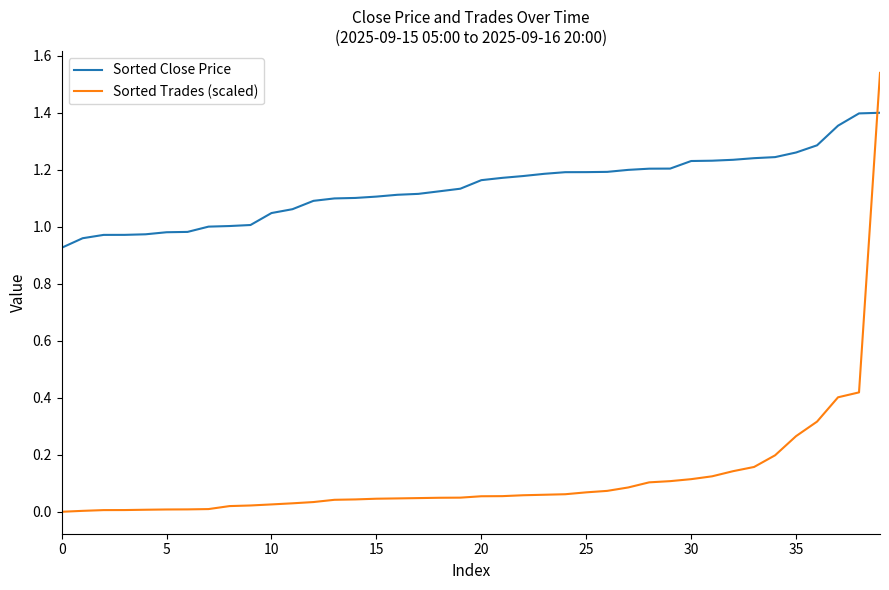

After their last crossing, which series has the higher values: Sorted Close Price or Sorted Trades (scaled)?

Sorted Trades (scaled)